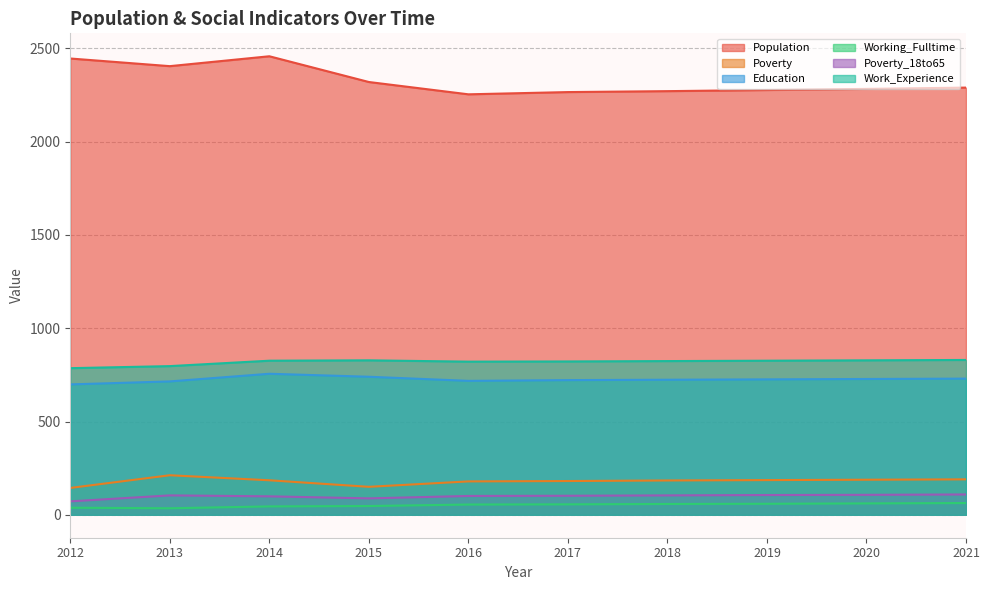

How many lines are shown in the chart?

6